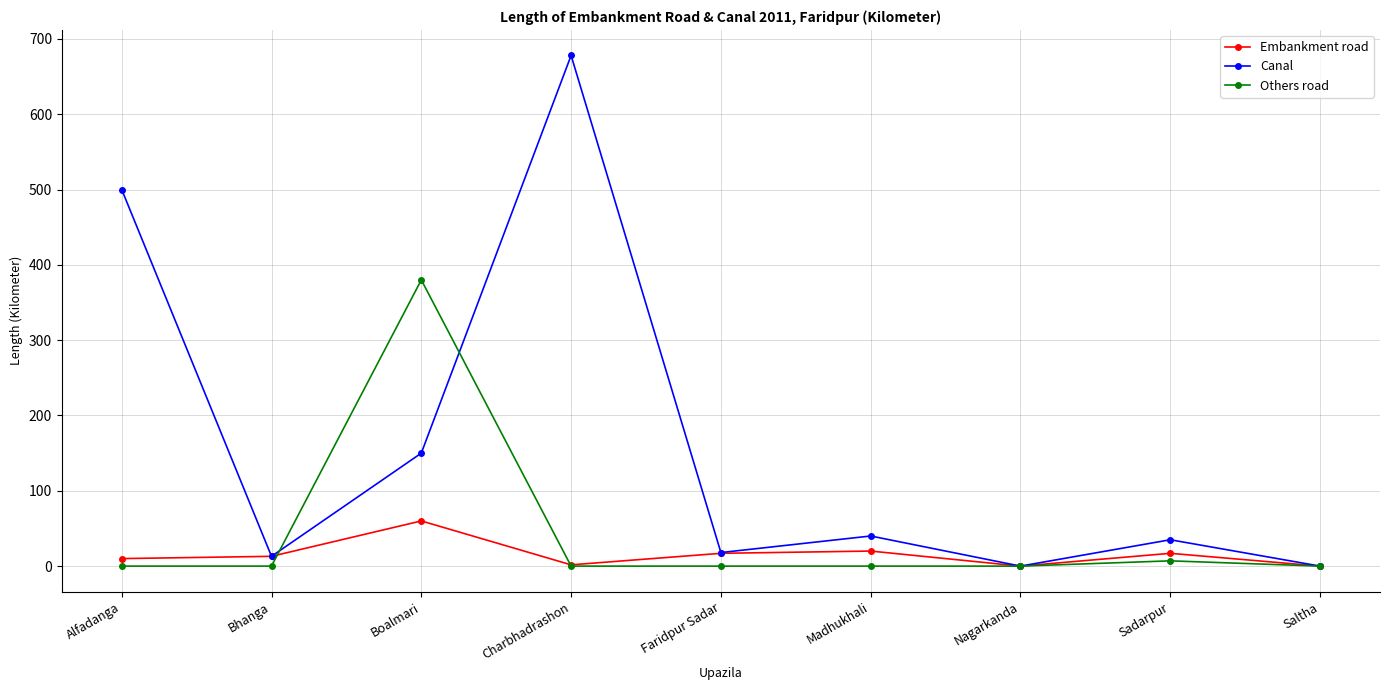

What is the label of the 4th point from the left?

Charbhadrashon